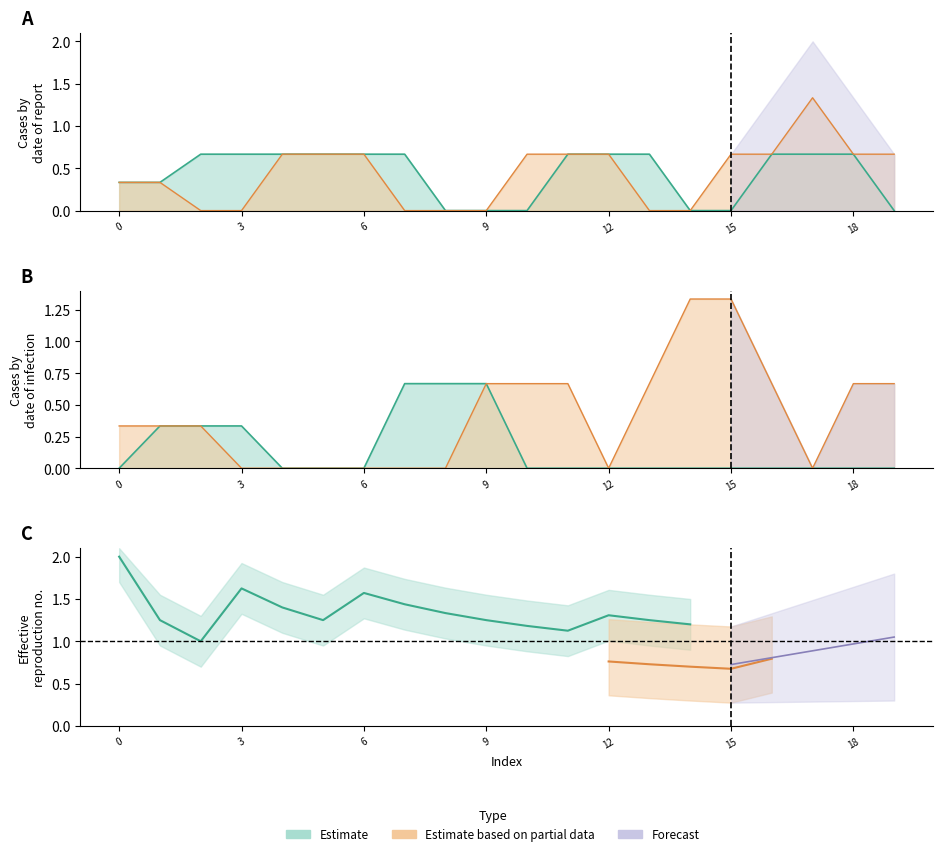

Between 4 and 16, which is larger?

4